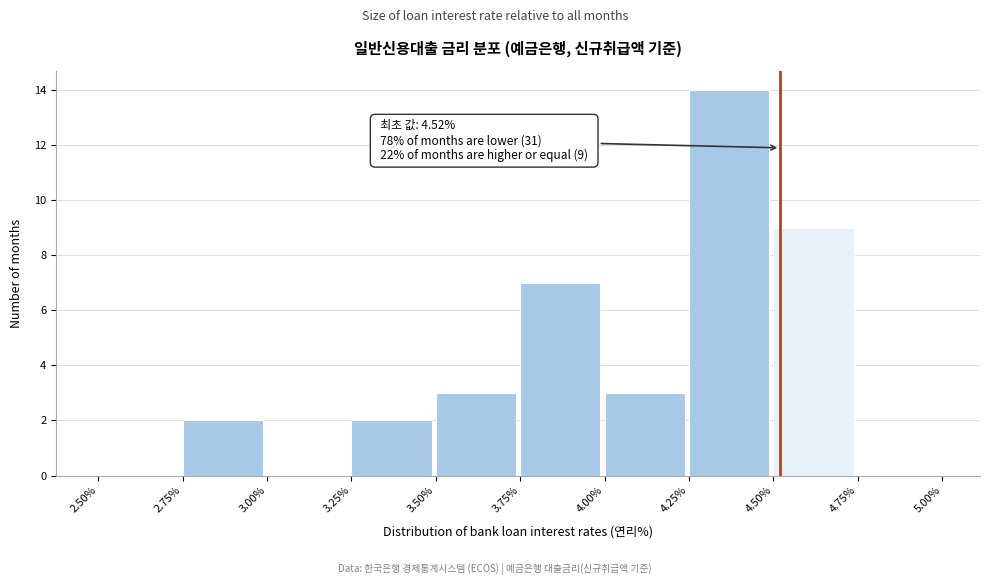

Which range on the x-axis has the tallest bar?

4.25% to 4.50%